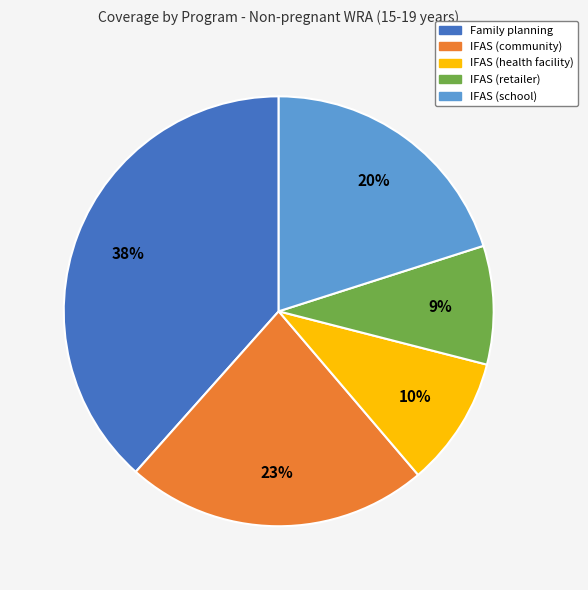

How many slices are in this pie chart?

5